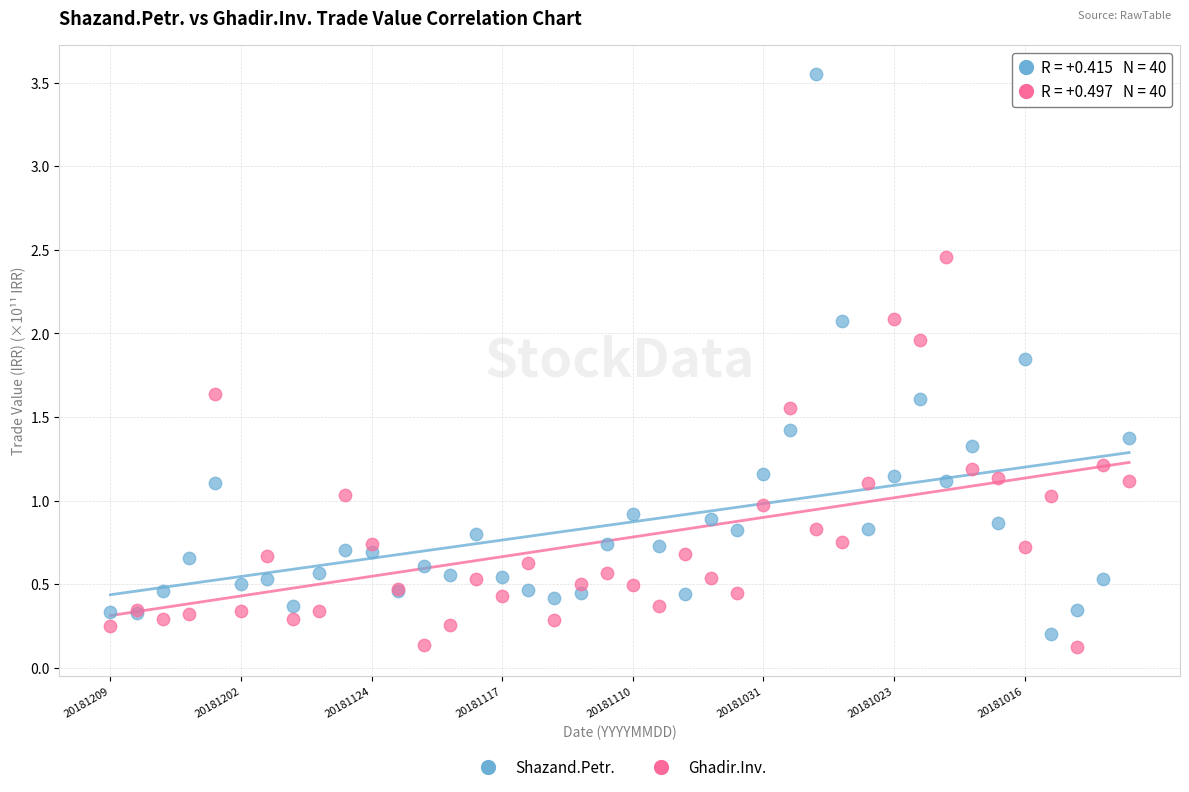

Which series reaches the maximum Y coordinate?

Shazand.Petr.